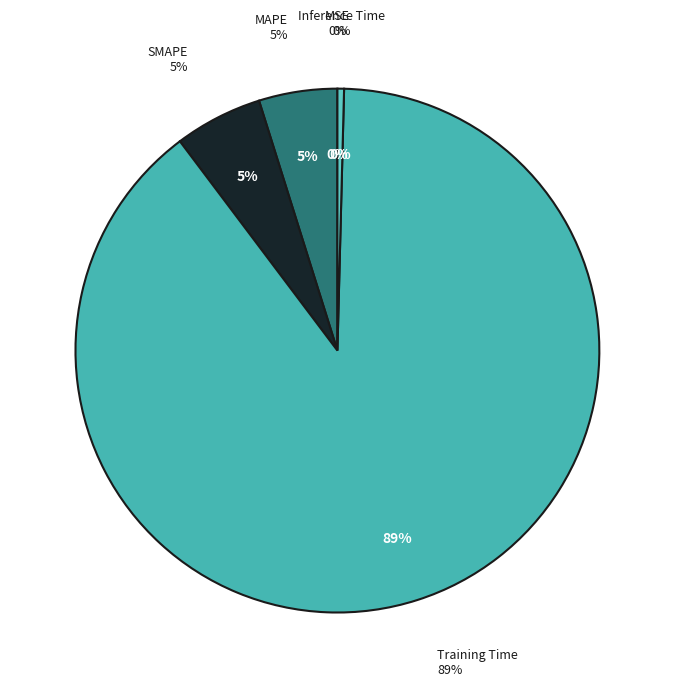

True or false: MSE accounts for 14% of the total.

False